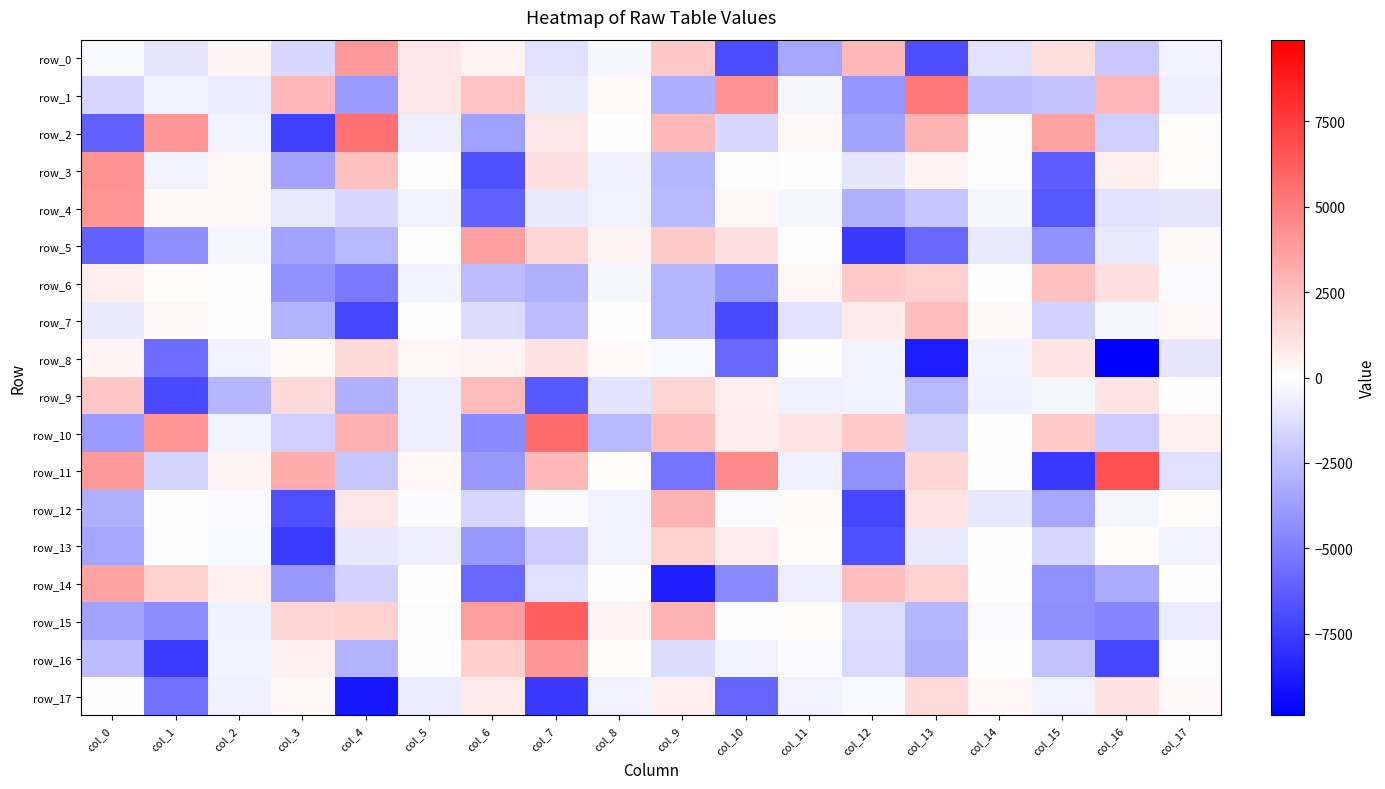

Which series has the largest total across all categories?

row_10